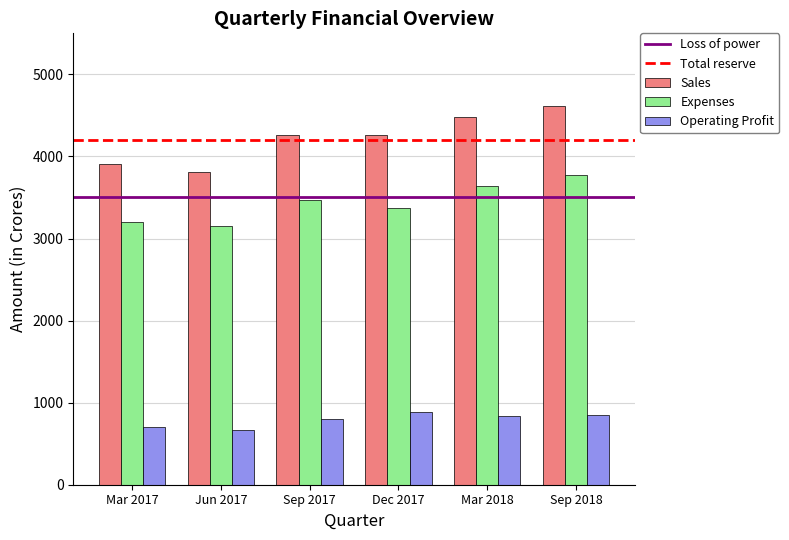

Which series has the largest range (max minus min)?

Sales